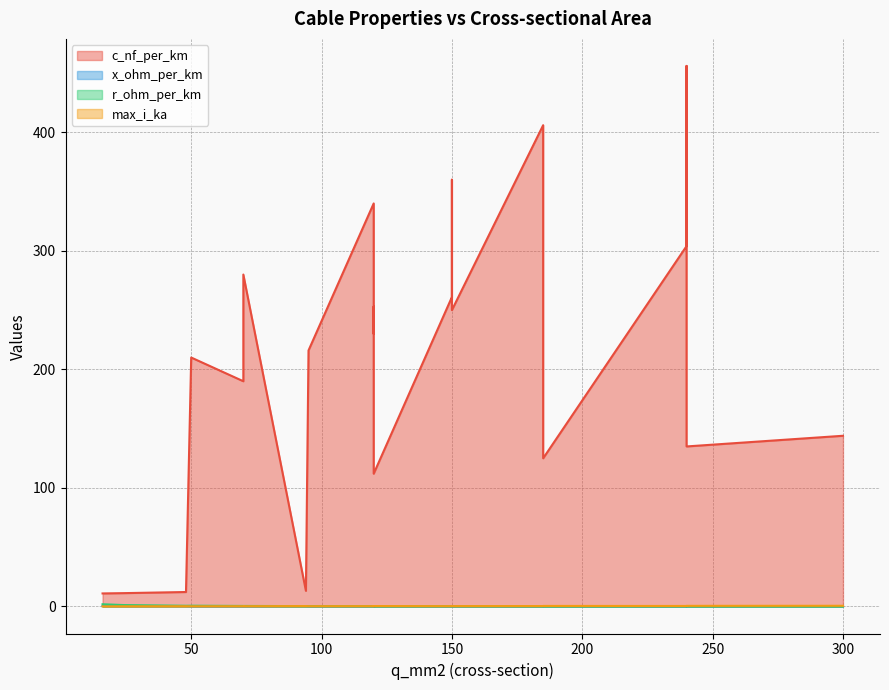

Which series changed the most between 150 and 120?

c_nf_per_km